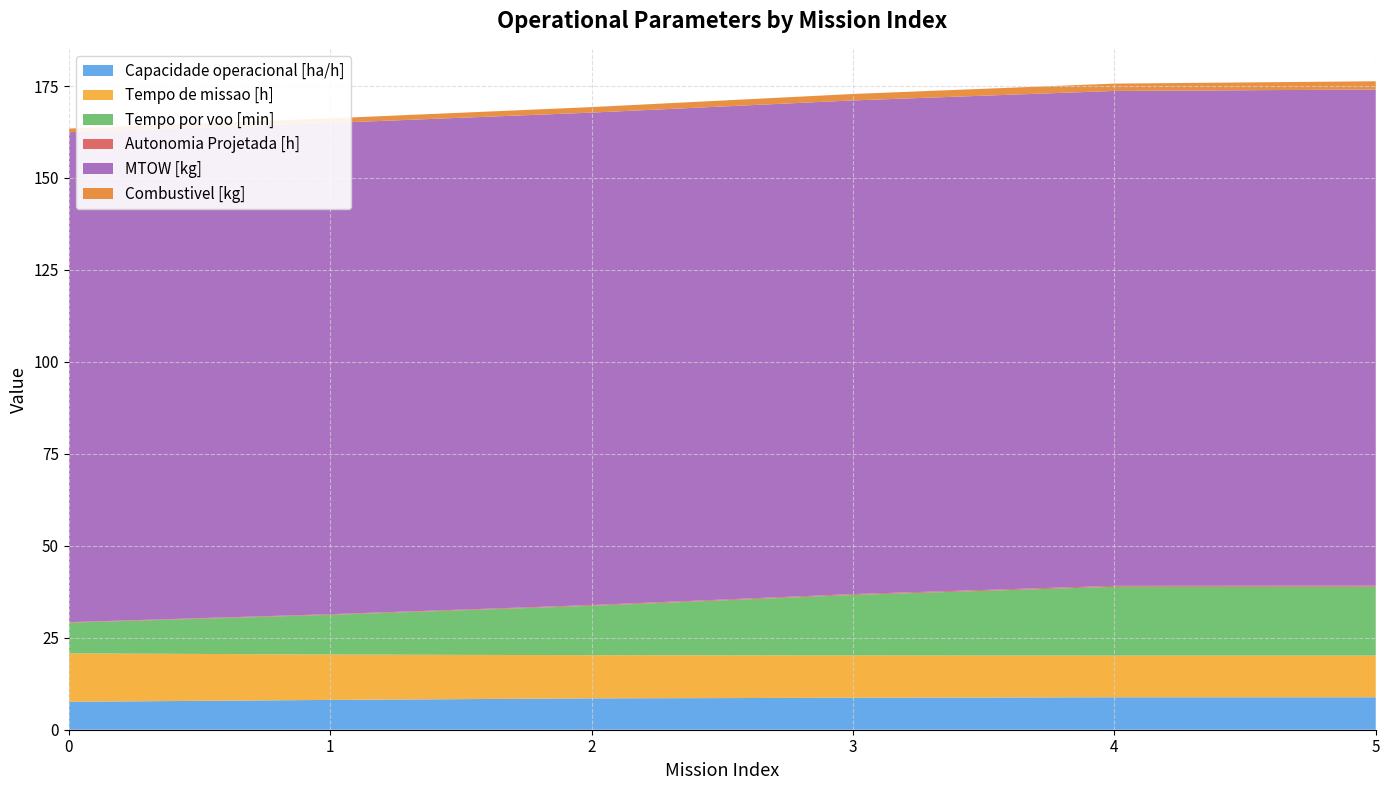

Reading left to right, extract all data points from this chart.

Capacidade operacional [ha/h]: 0=7.6	1=8.1	2=8.5	3=8.7	4=8.8	5=8.8
Tempo de missao [h]: 0=13.2	1=12.3	2=11.7	3=11.5	4=11.3	5=11.3
Tempo por voo [min]: 0=8.3	1=10.8	2=13.4	3=16.4	4=18.7	5=18.7
Autonomia Projetada [h]: 0=0.1	1=0.2	2=0.2	3=0.2	4=0.3	5=0.3
MTOW [kg]: 0=133.2	1=133.6	2=133.9	3=134.2	4=134.6	5=134.9
Combustivel [kg]: 0=1.0	1=1.2	2=1.5	3=1.8	4=2.0	5=2.2